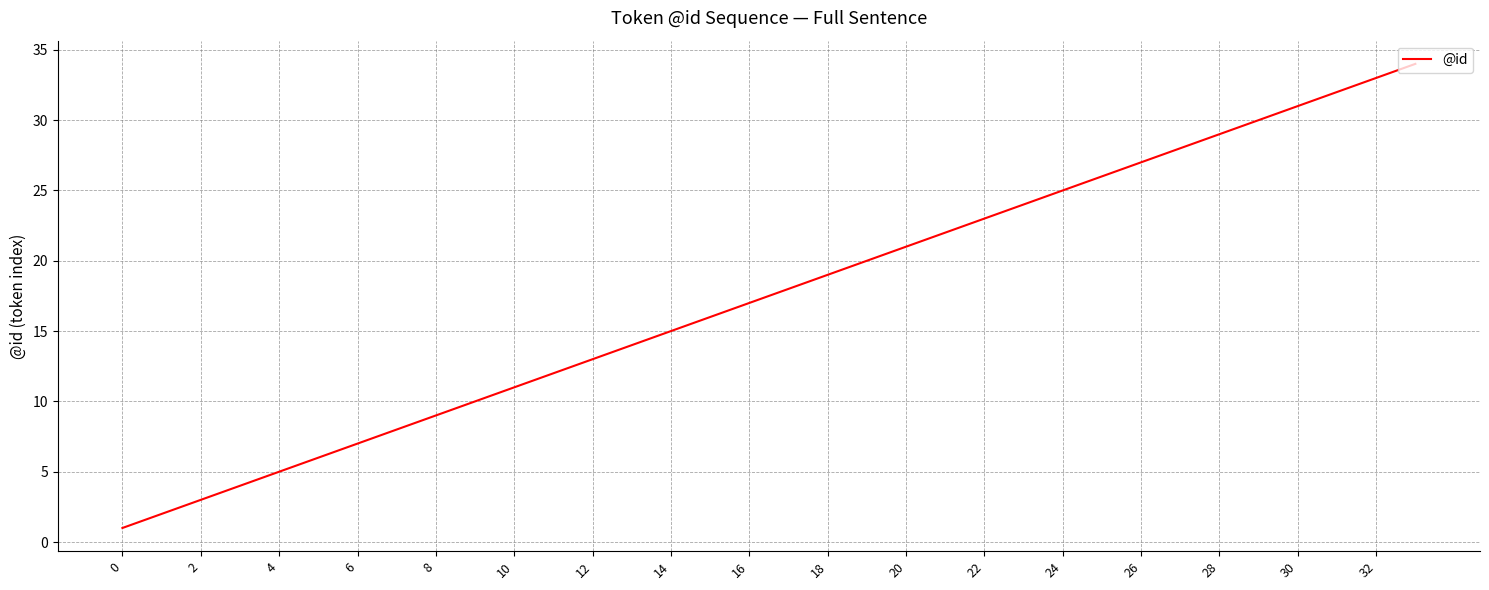

What is the maximum value shown in the chart?

34